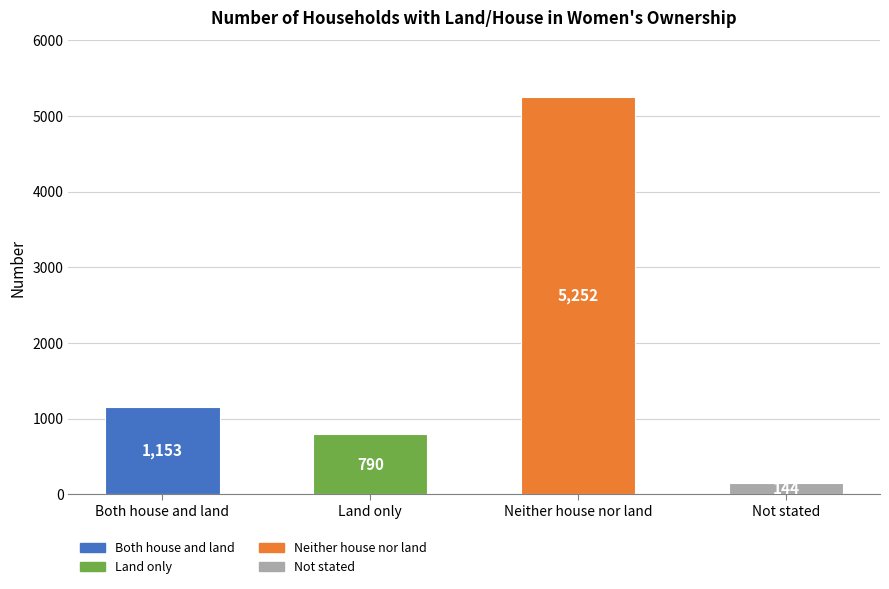

What is the difference between the maximum and minimum values?

5108